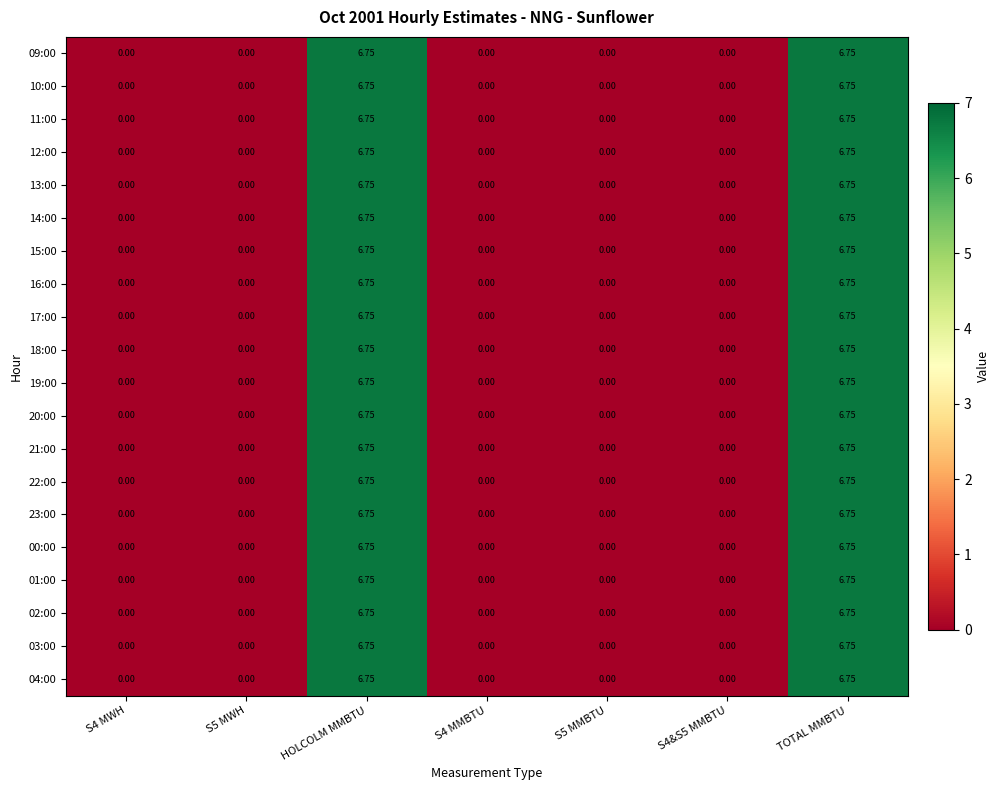

At which category is the sum across all series the highest?

HOLCOLM MMBTU